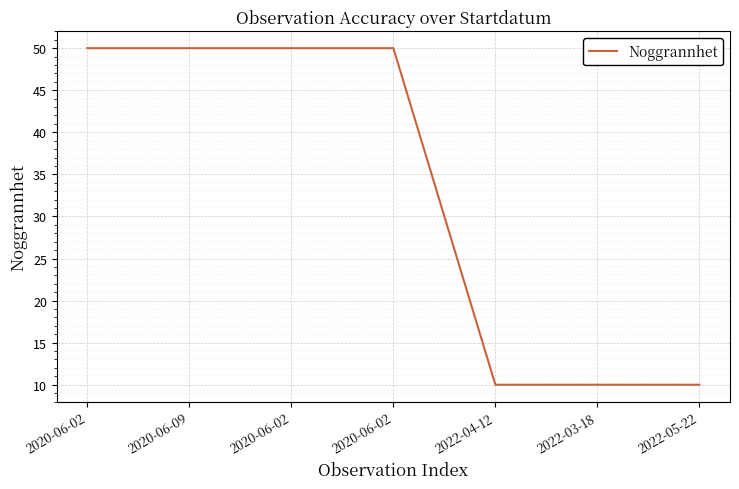

How many categories are shown in the chart?

7